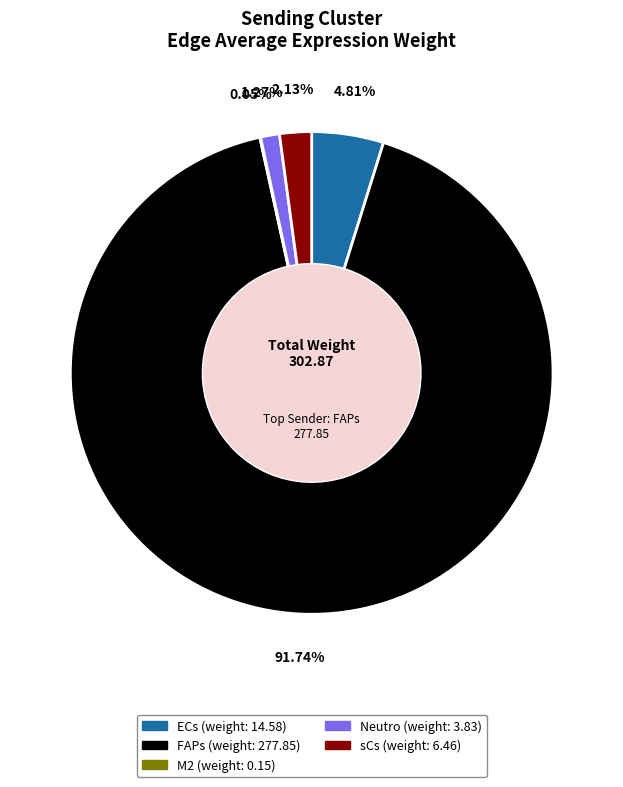

Combined, do Neutro and sCs account for over 50%?

No